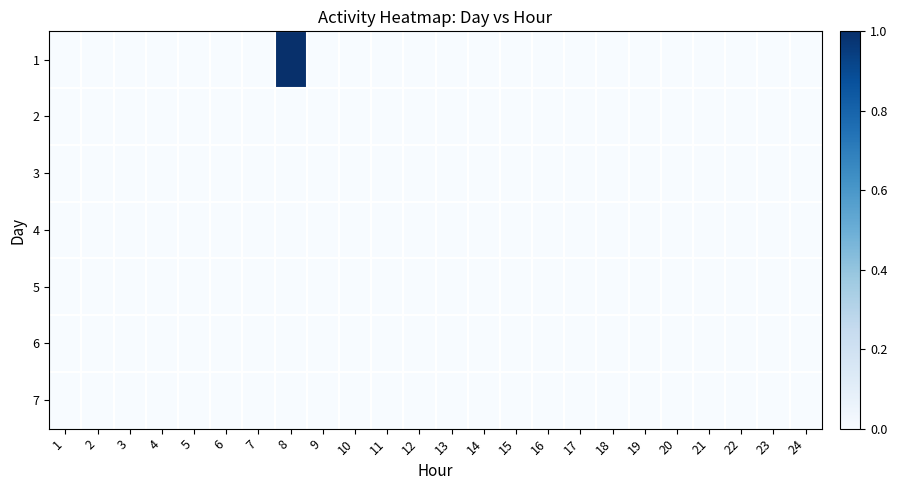

At how many categories does at least one series exceed 0?

1